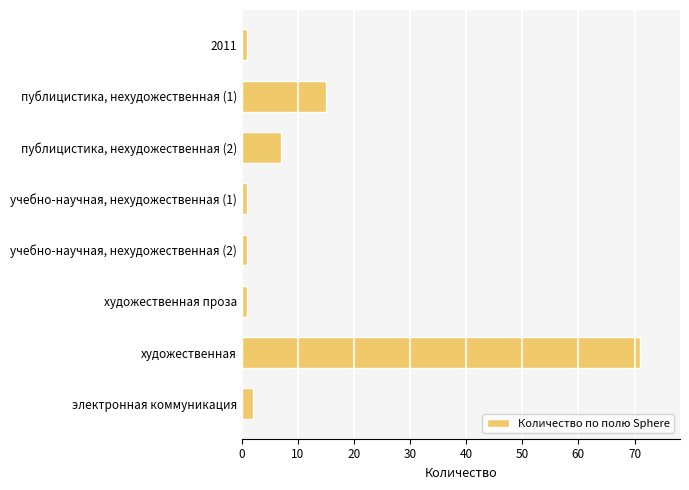

What is the difference between the second highest and minimum values?

14